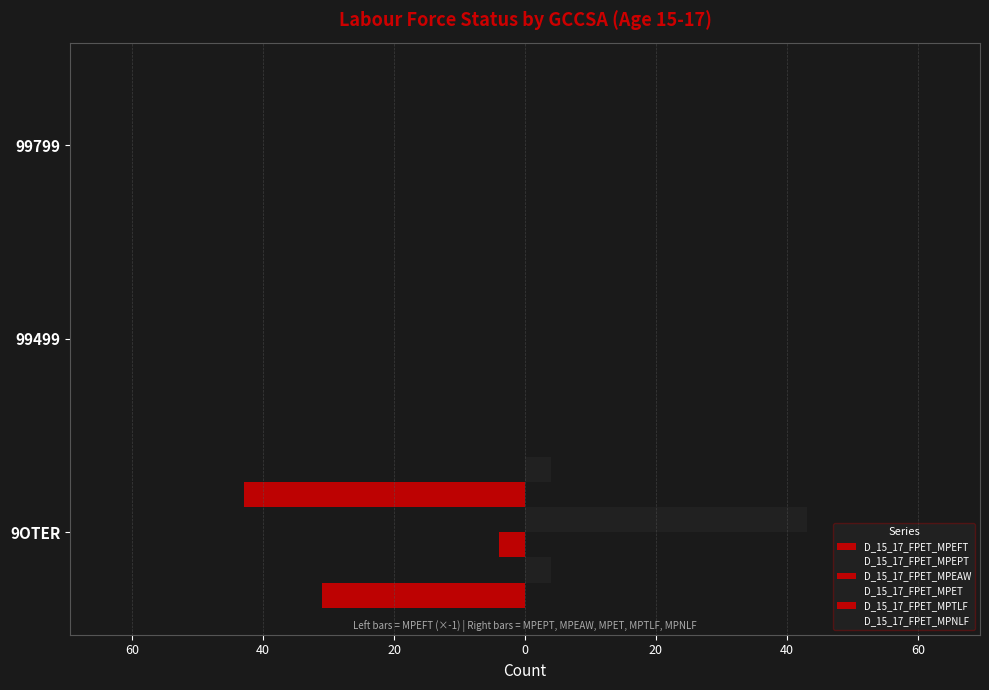

How many groups of bars are there?

3